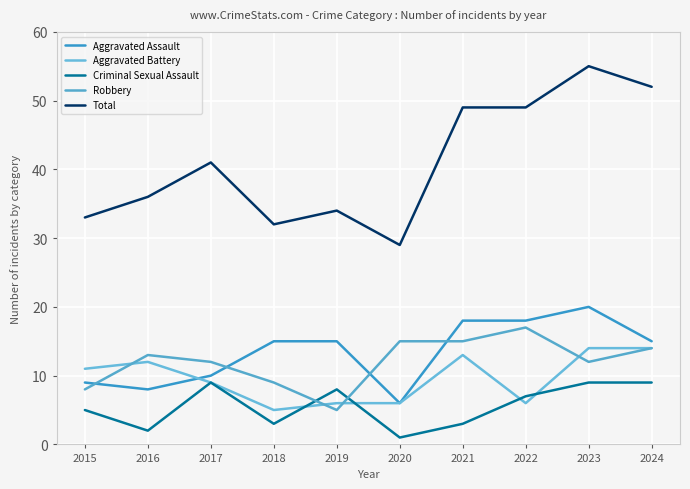

Between 2017 and 2020, which series saw the biggest shift?

Total